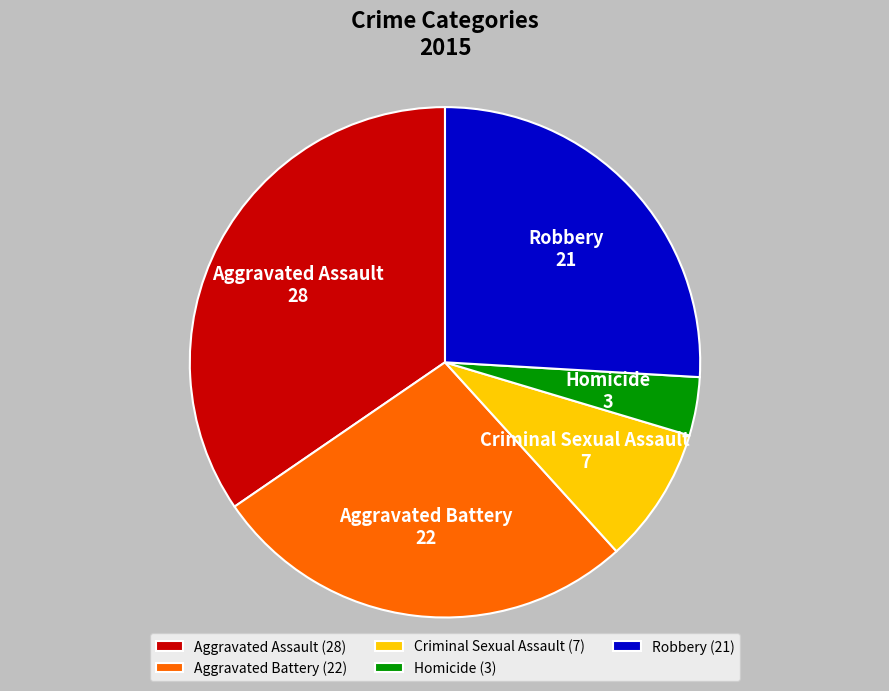

Does Aggravated Assault account for over 50% of the chart?

No